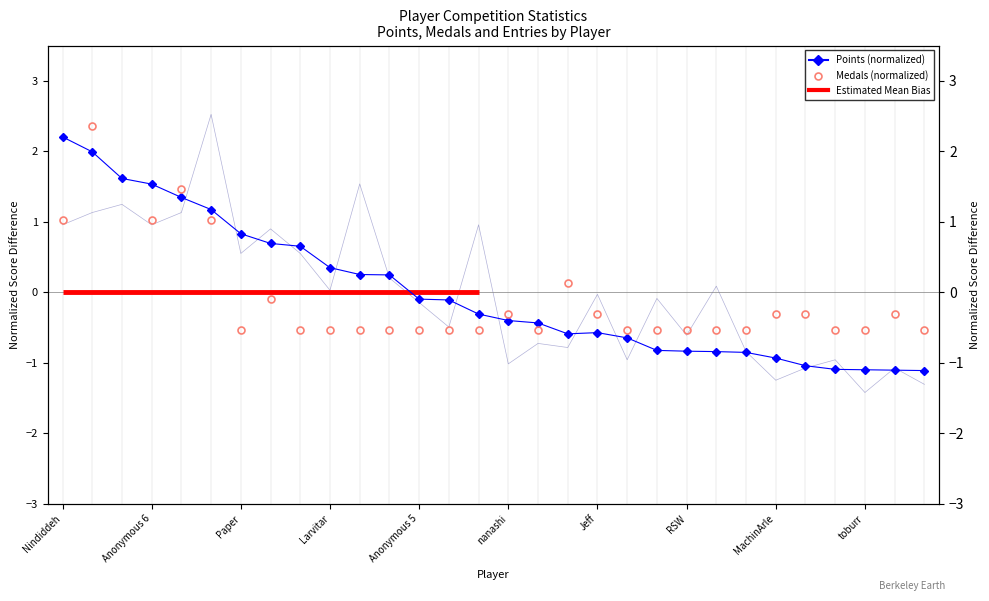

What is the difference between the maximum and second lowest values in the Entries series?

3.8